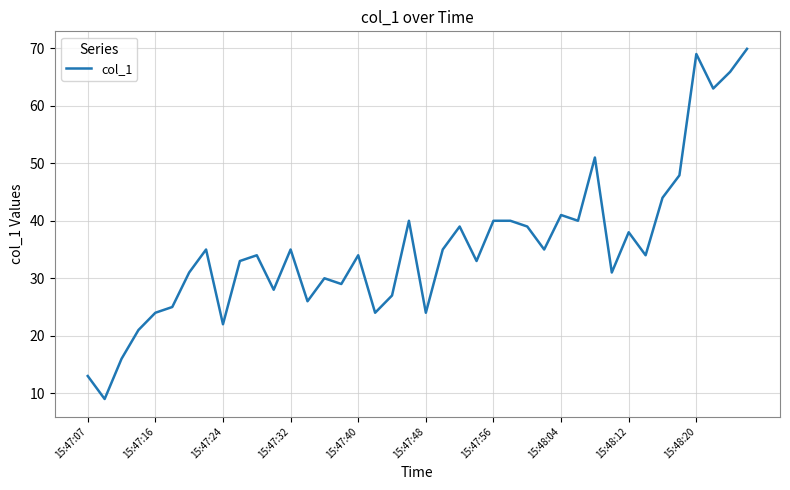

What is the minimum value shown in the chart?

9.0